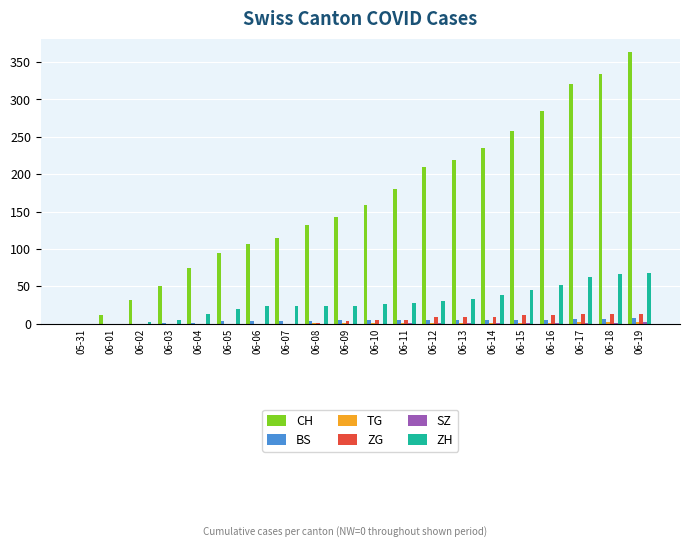

Which series has the largest total across all categories?

CH